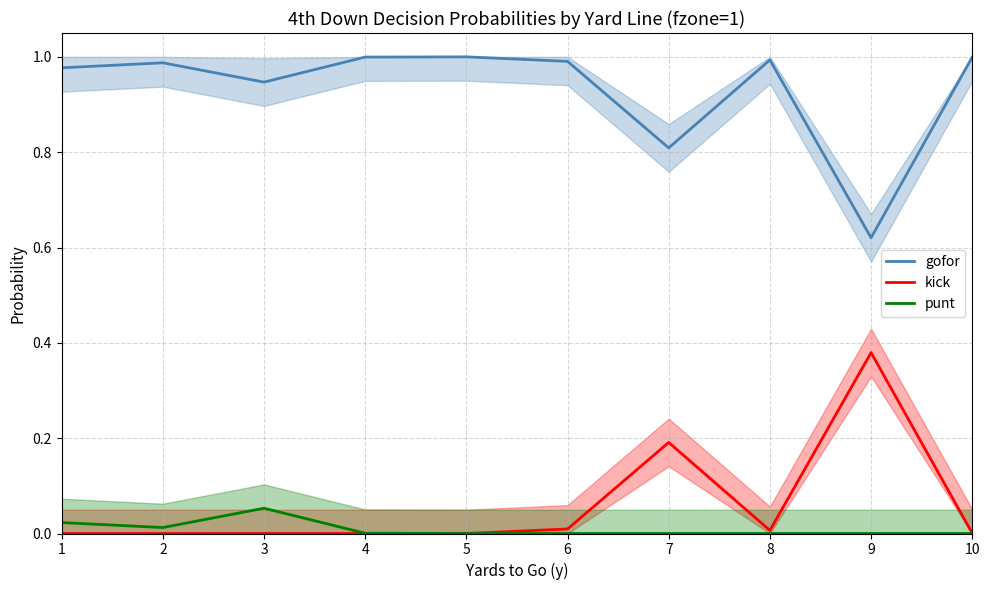

What is the sum of the gofor values at 1 and 8?

2.0